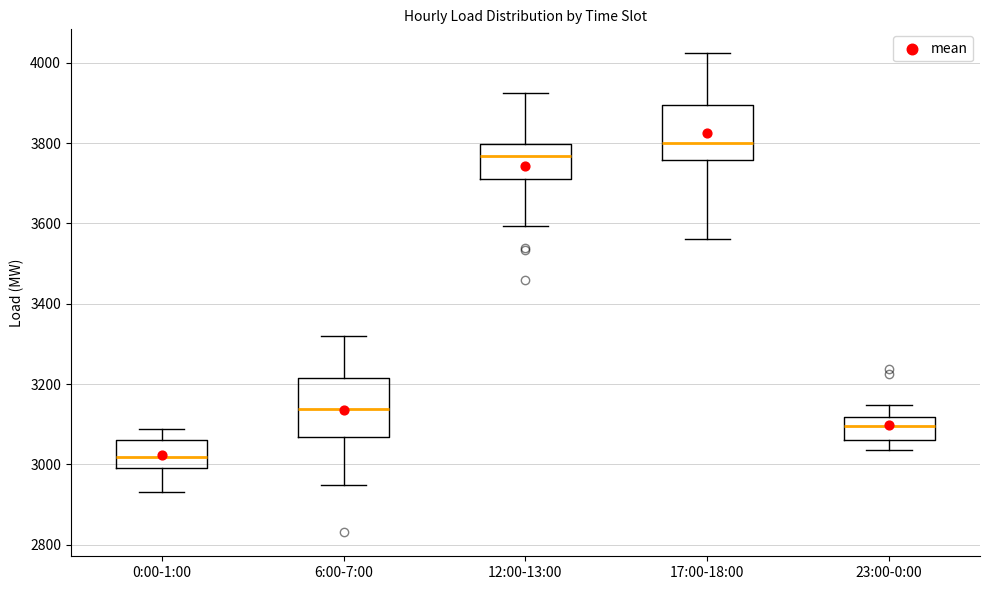

Where does the lower whisker of the box for 12:00-13:00 end on the y-axis? The values are not printed on the chart, so give them approximately, as read against the axis.

3600